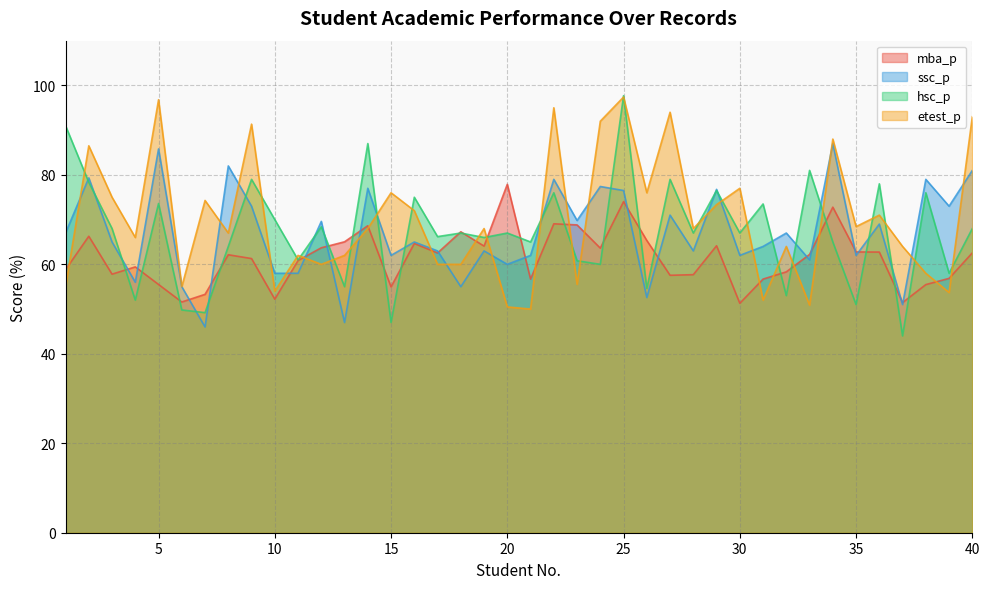

In hsc_p, how many points are lower than both neighbors (excluding endpoints)?

16